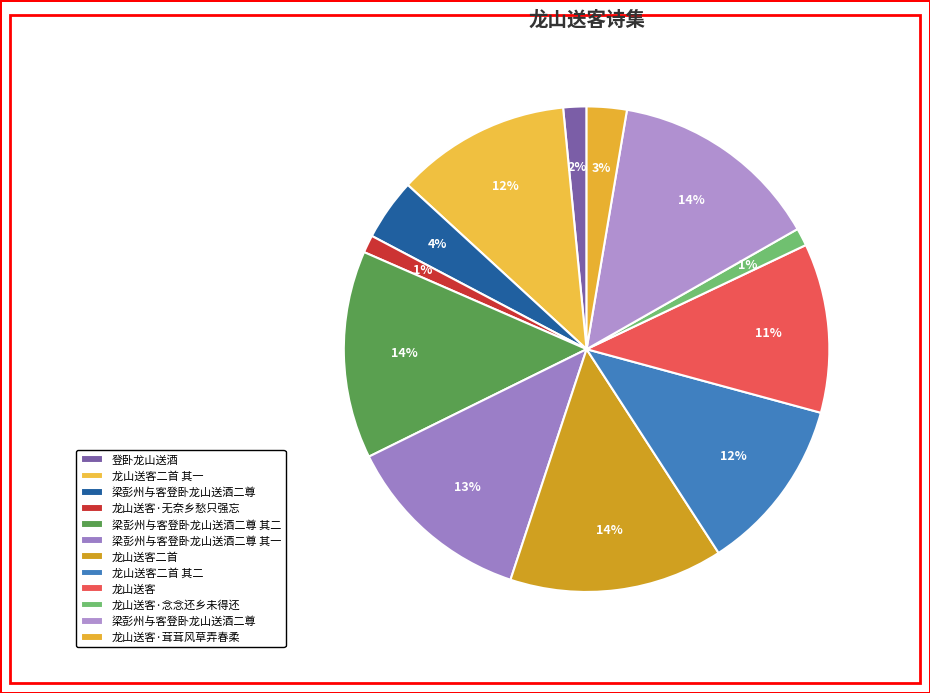

What is the largest slice in the pie chart?

龙山送客二首